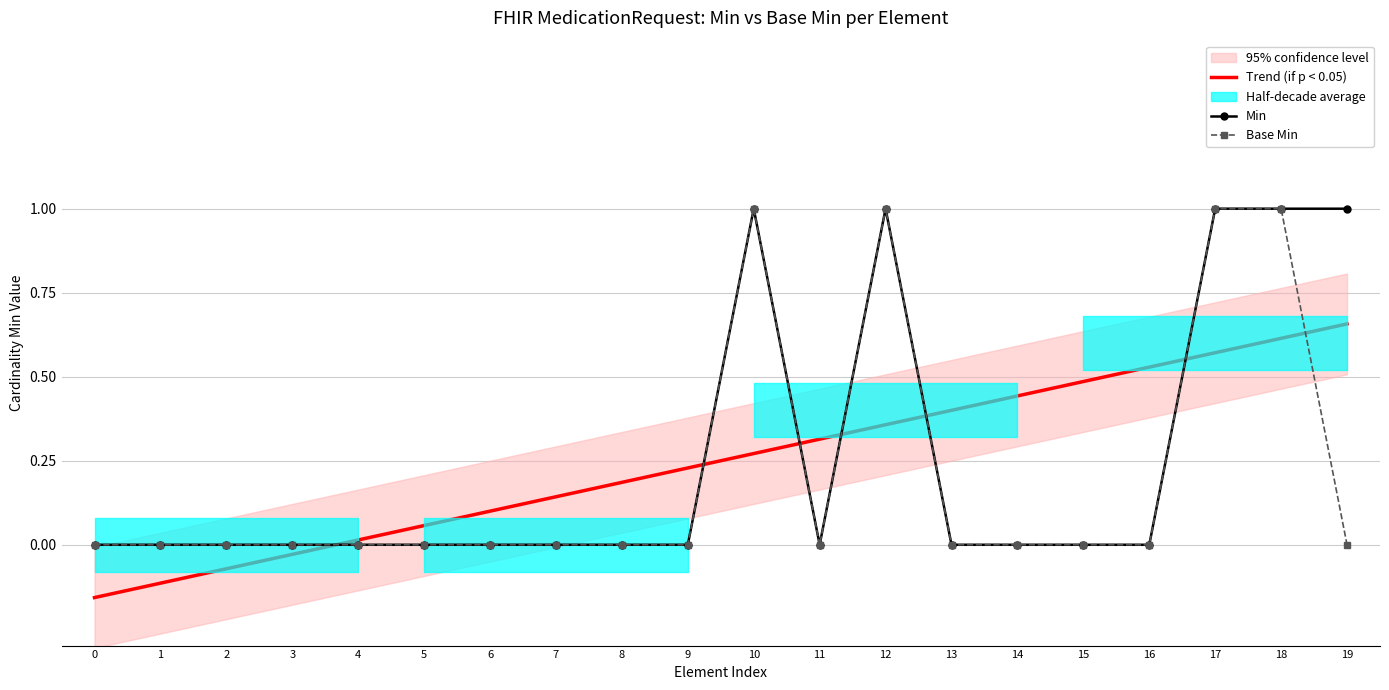

How many positive values does the Min series have?

5